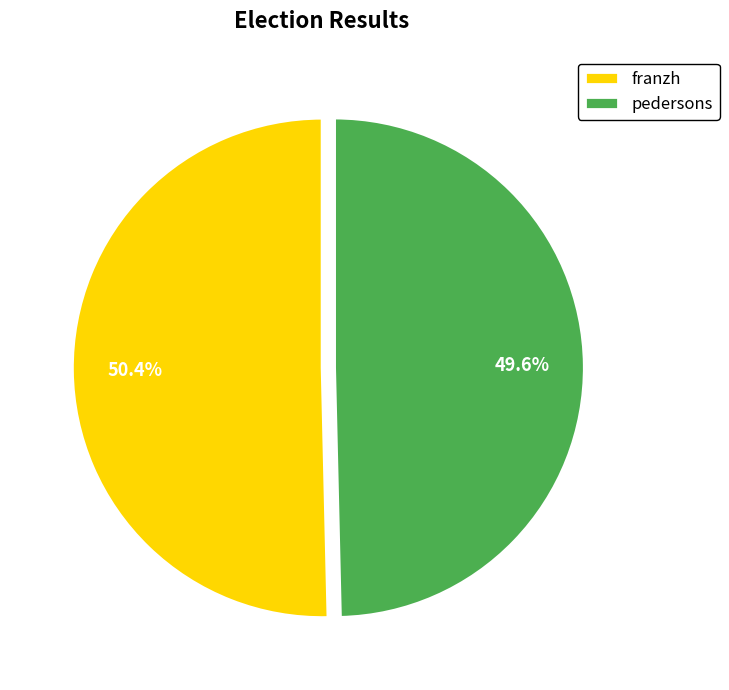

Rank the categories by value from highest to lowest.

franzh, pedersons